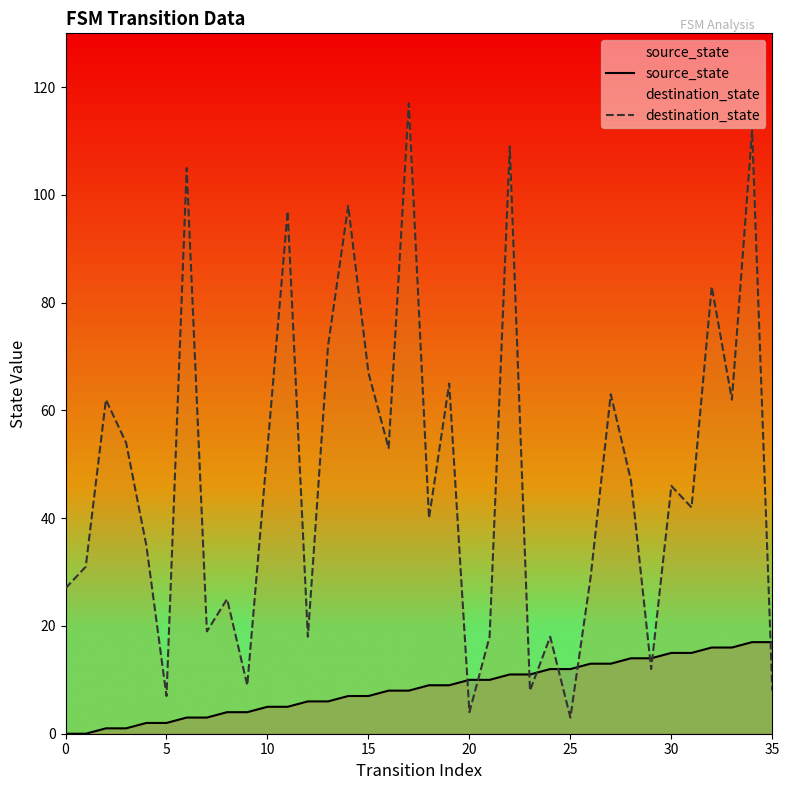

What is the difference between the maximum and minimum values in the destination_state series?

114